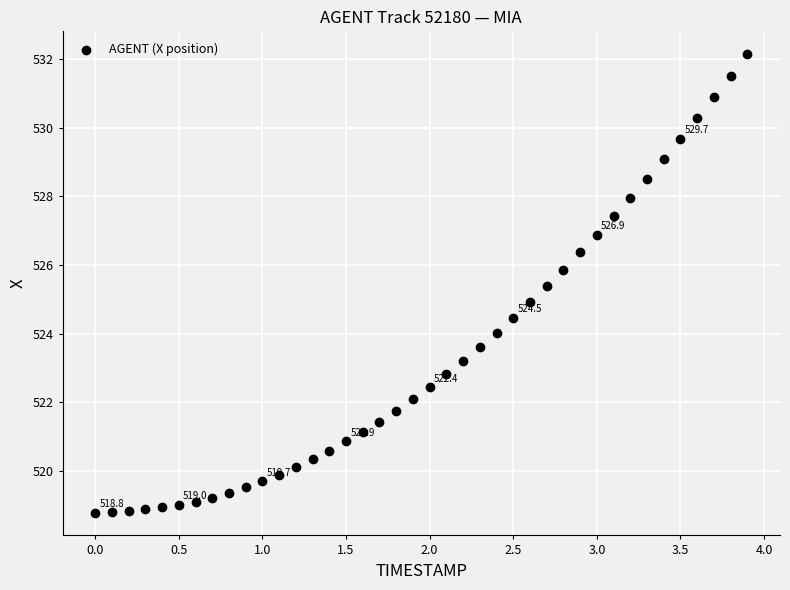

What is the range of X values (max minus min)?

3.9